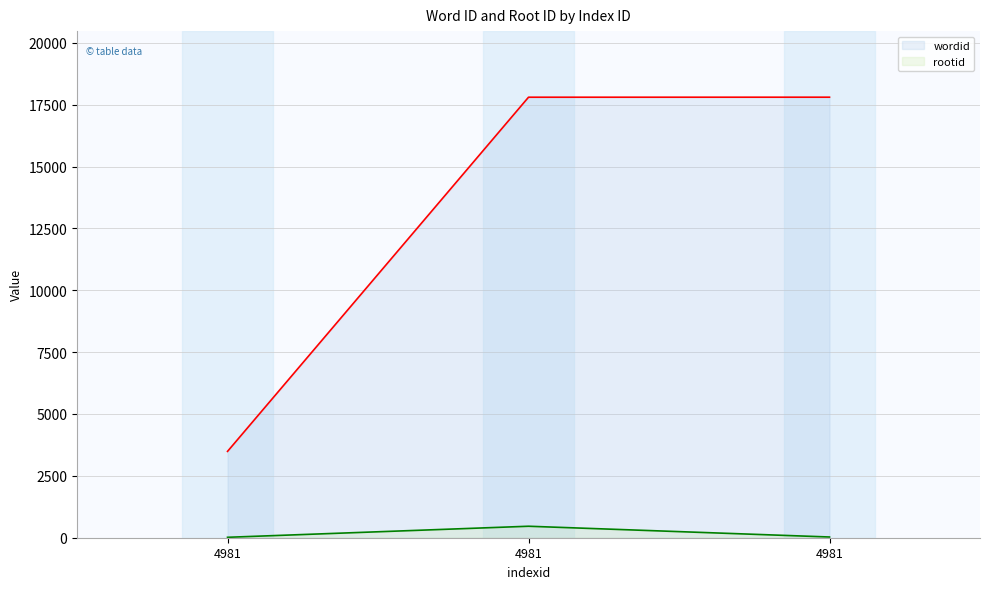

Reading left to right, extract all data points from this chart.

wordid: 3489	17802	17803
rootid: 17	464	29